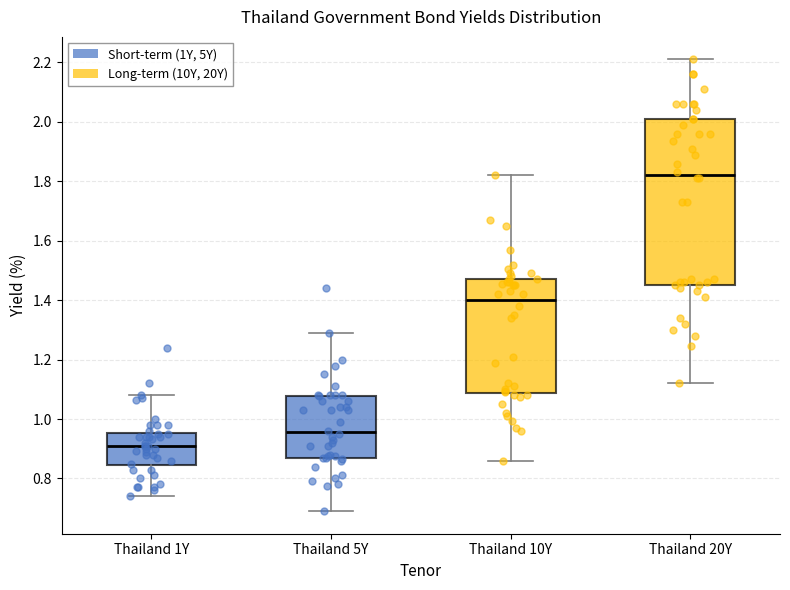

Which box is the tallest, from its lower edge to its upper edge?

Thailand 20Y